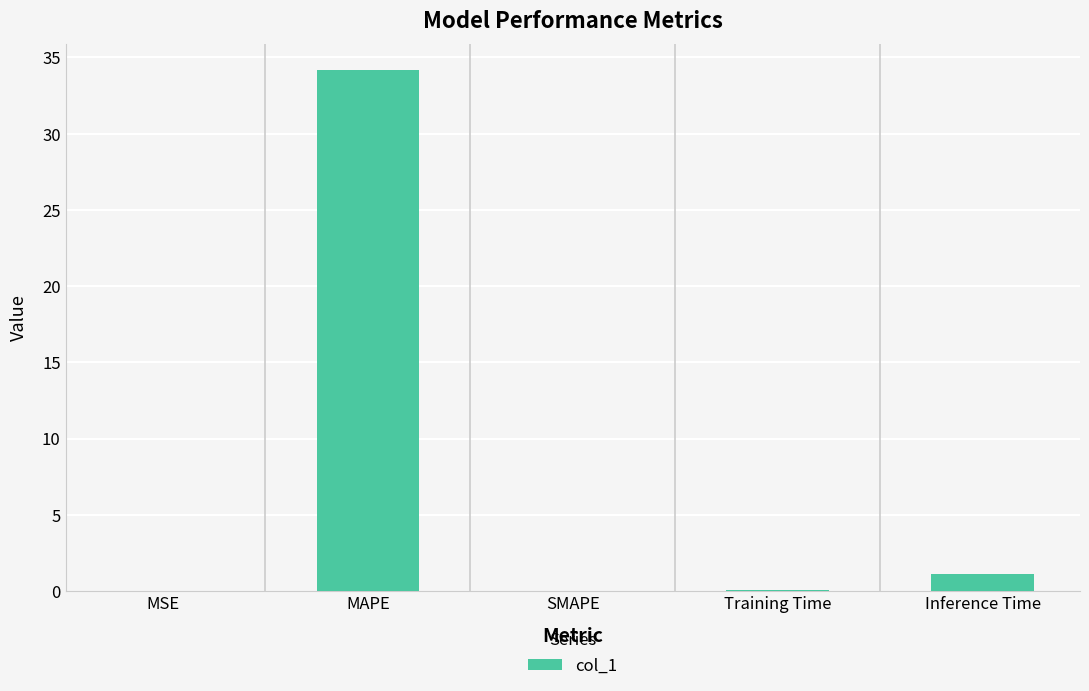

What is the average value?

7.1